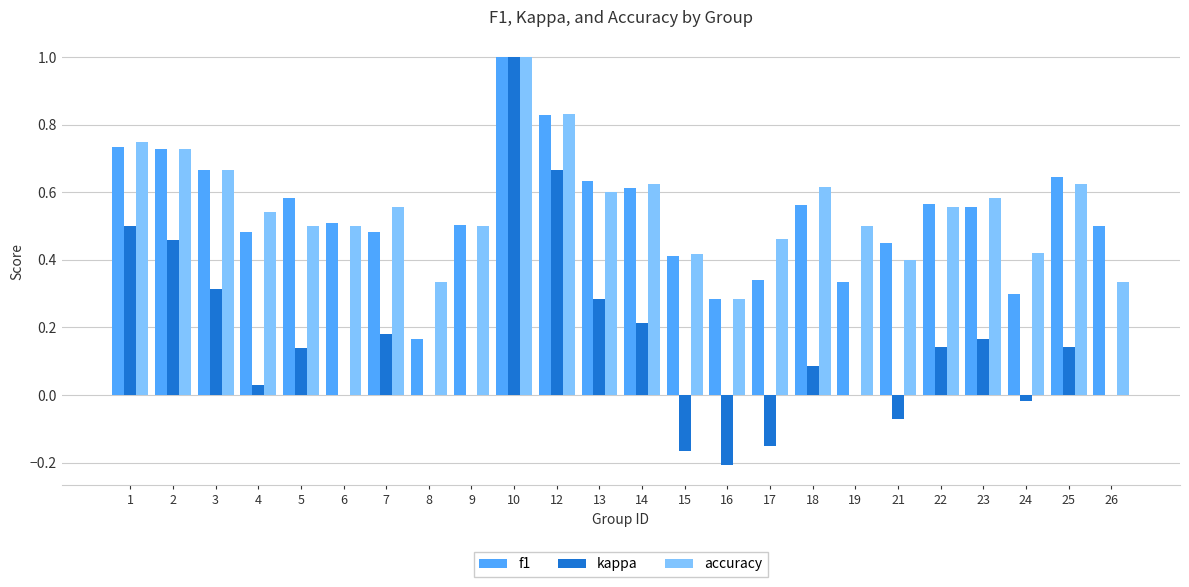

Is the value of accuracy at 17 greater than the value of f1 at 19?

Yes